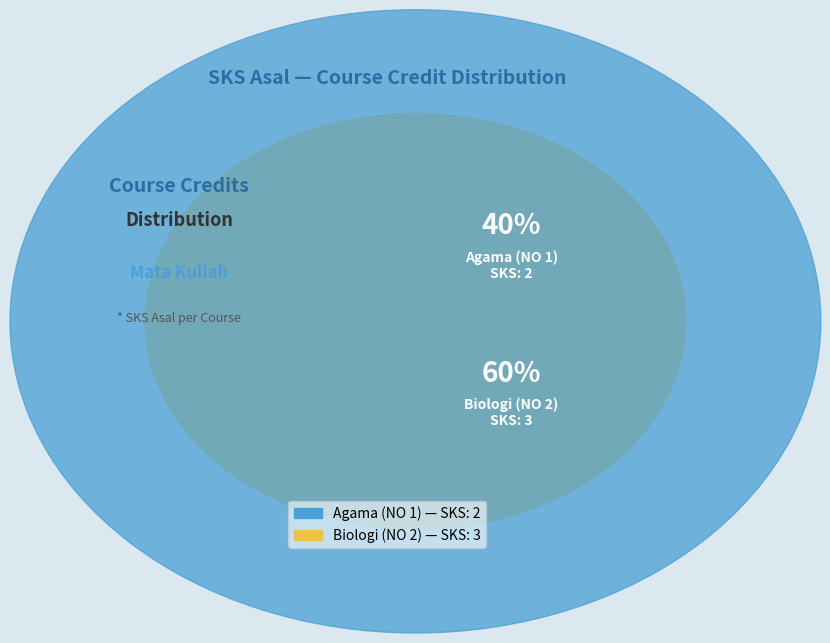

How many segments does this pie chart have?

2